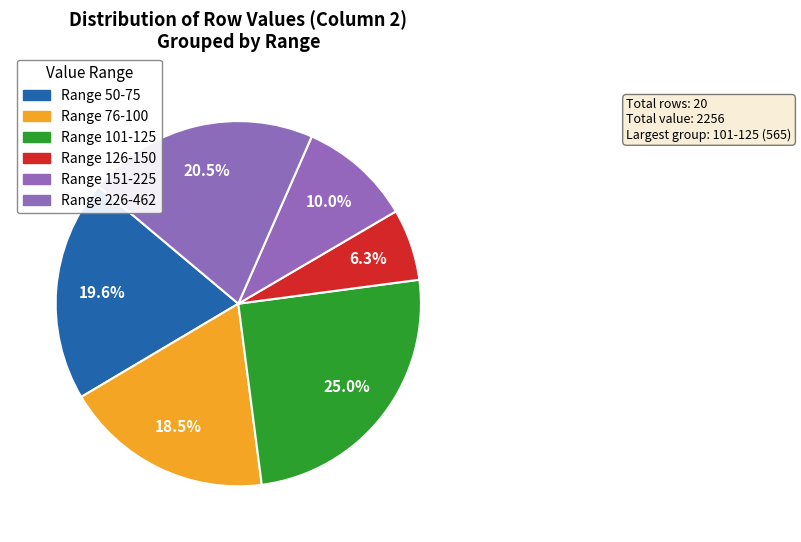

How many segments does this pie chart have?

6